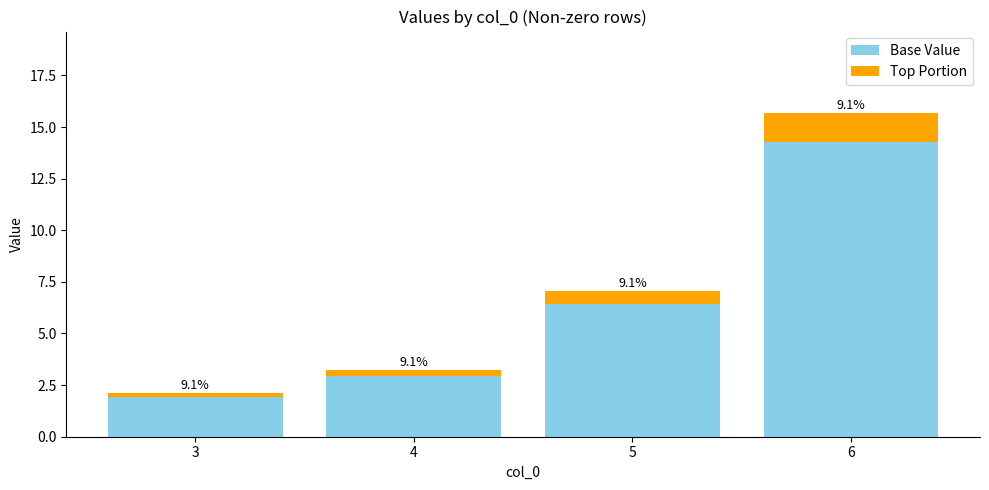

What are all the series names shown in the legend?

Base Value, Top Portion